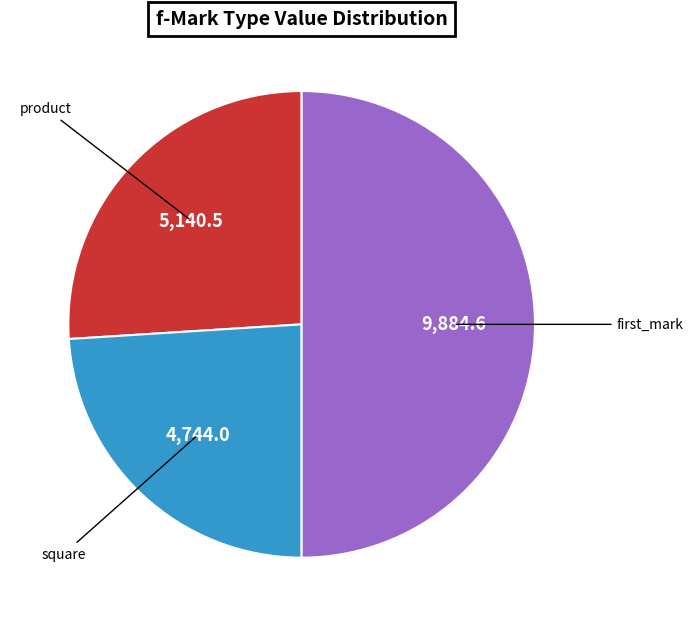

How many slices are in this pie chart?

3